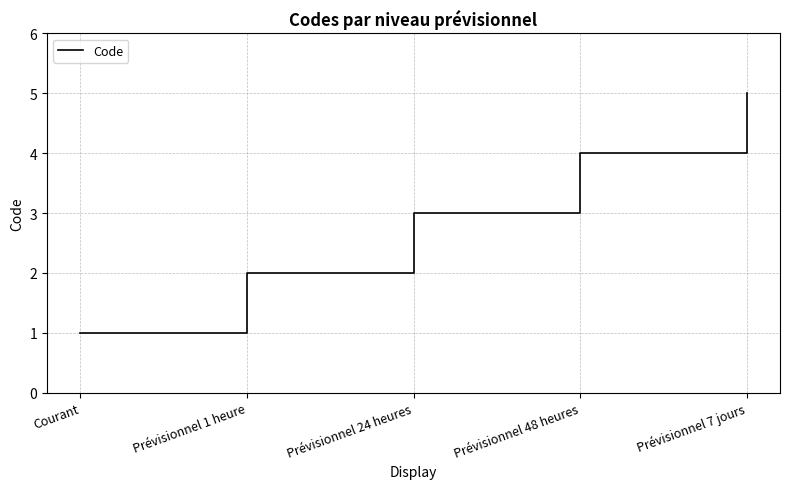

Read the value at Prévisionnel 48 heures.

4